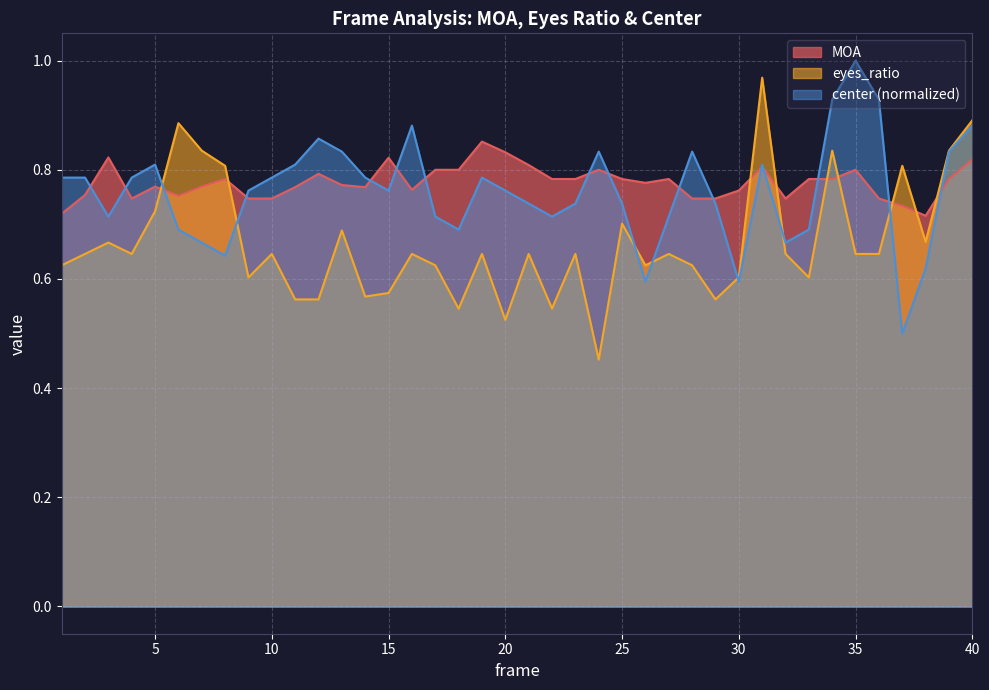

Is it true that eyes_ratio equals 0.7 at 20?

False